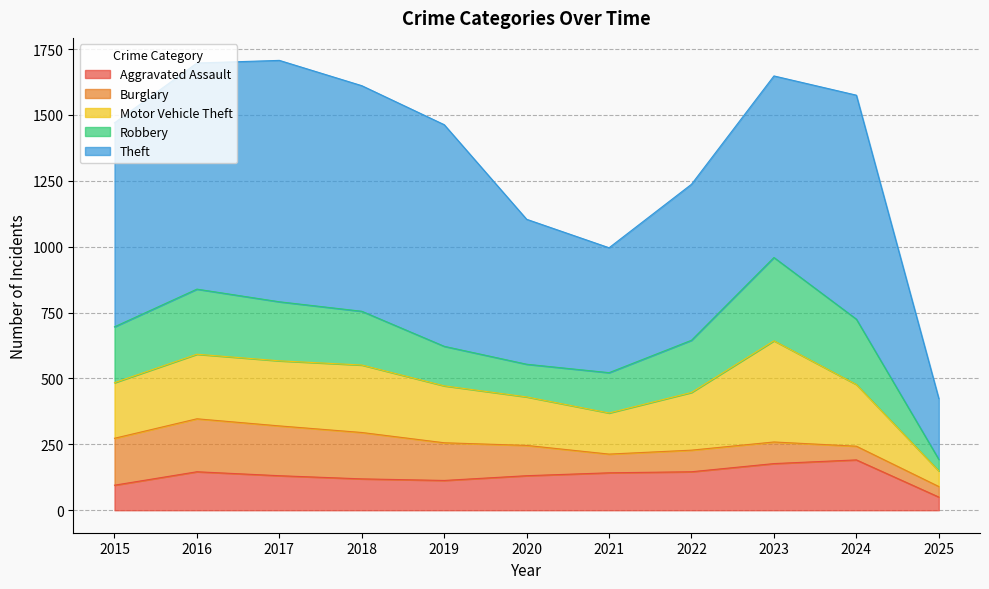

At which category is the sum across all series the highest?

2017